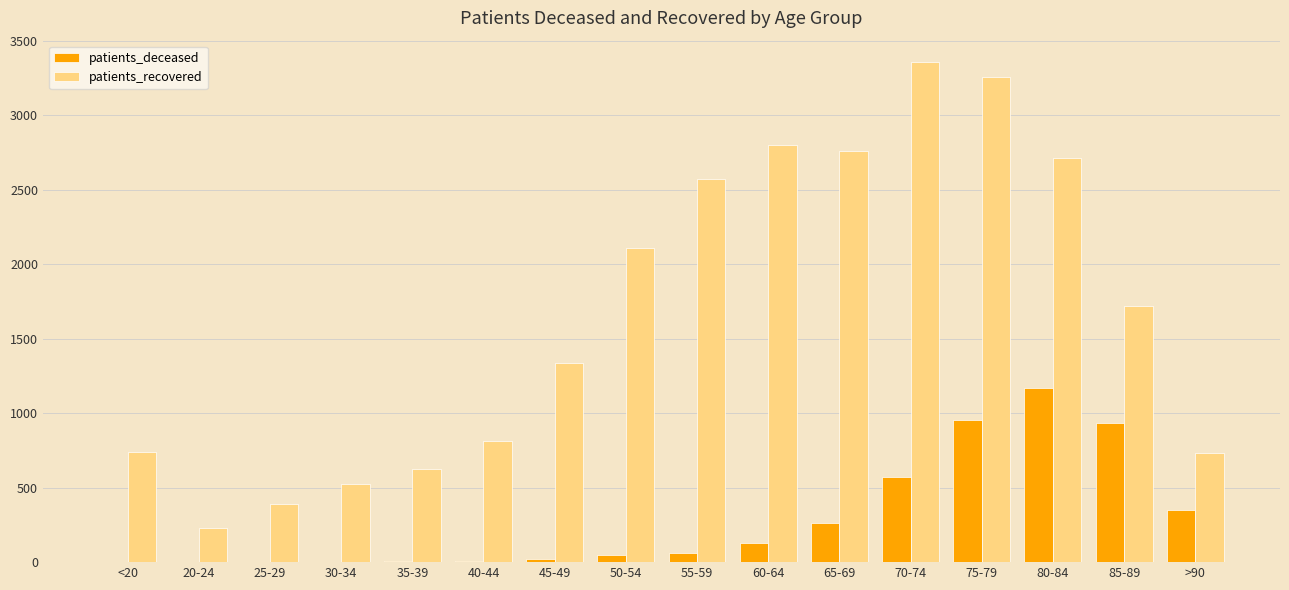

Is it true that patients_deceased equals 4 at <20?

True